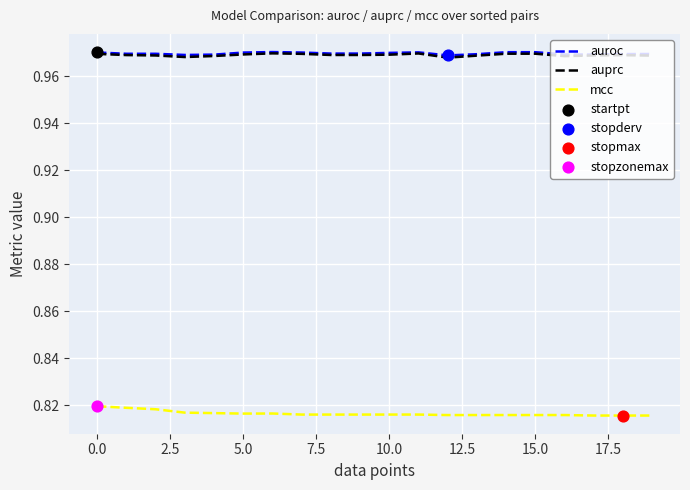

At how many categories does at least one series exceed 0?

20